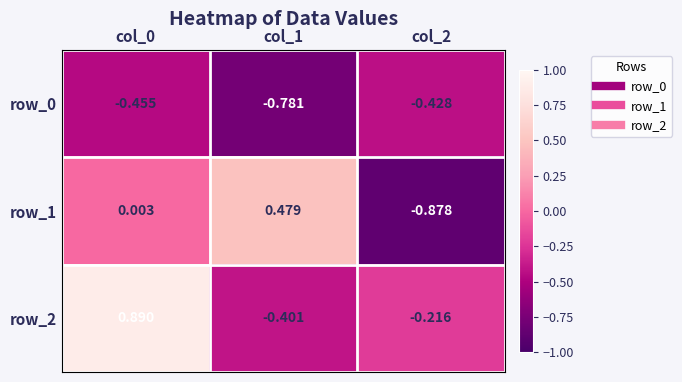

Which series has the largest total across all categories?

row_2